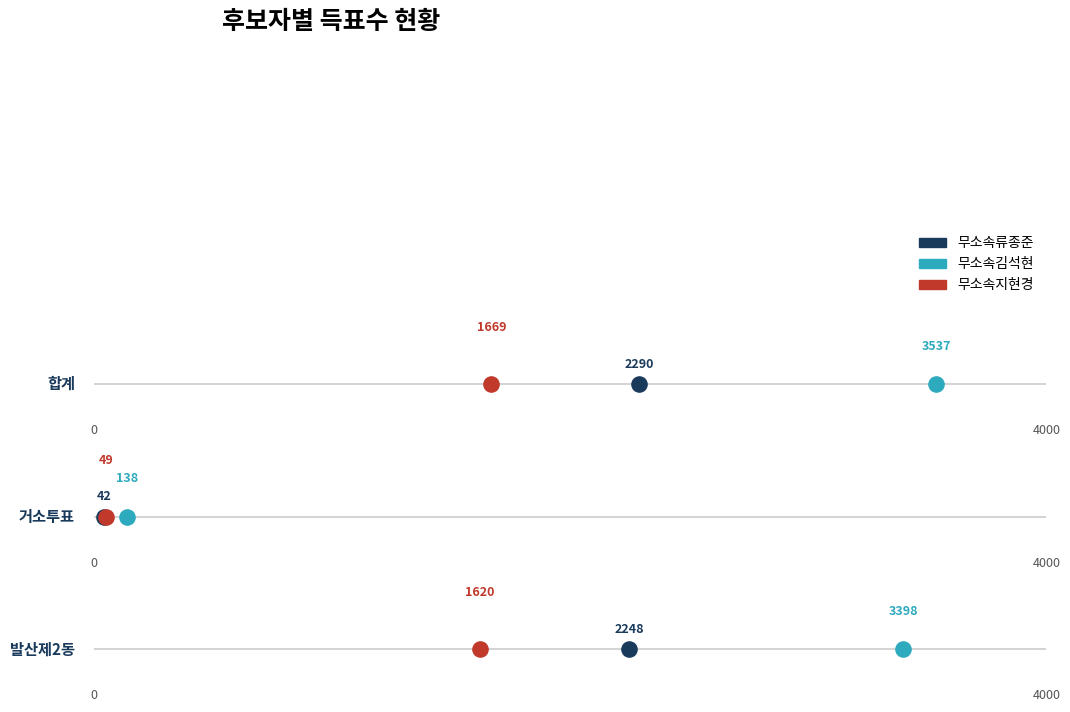

At which category is the sum across all series the highest?

합계